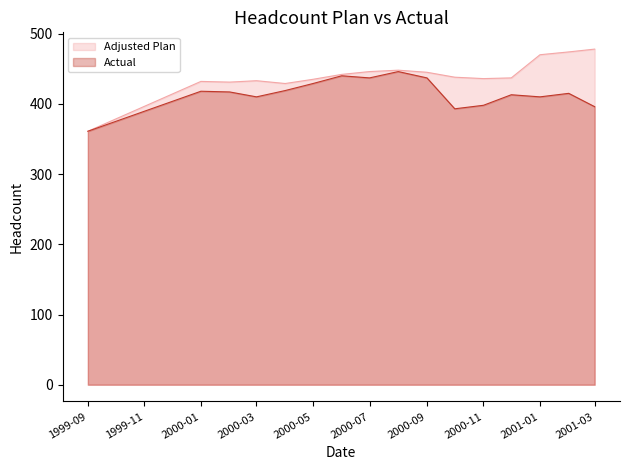

True or false: Adjusted Plan and Actual intersect in this chart.

False